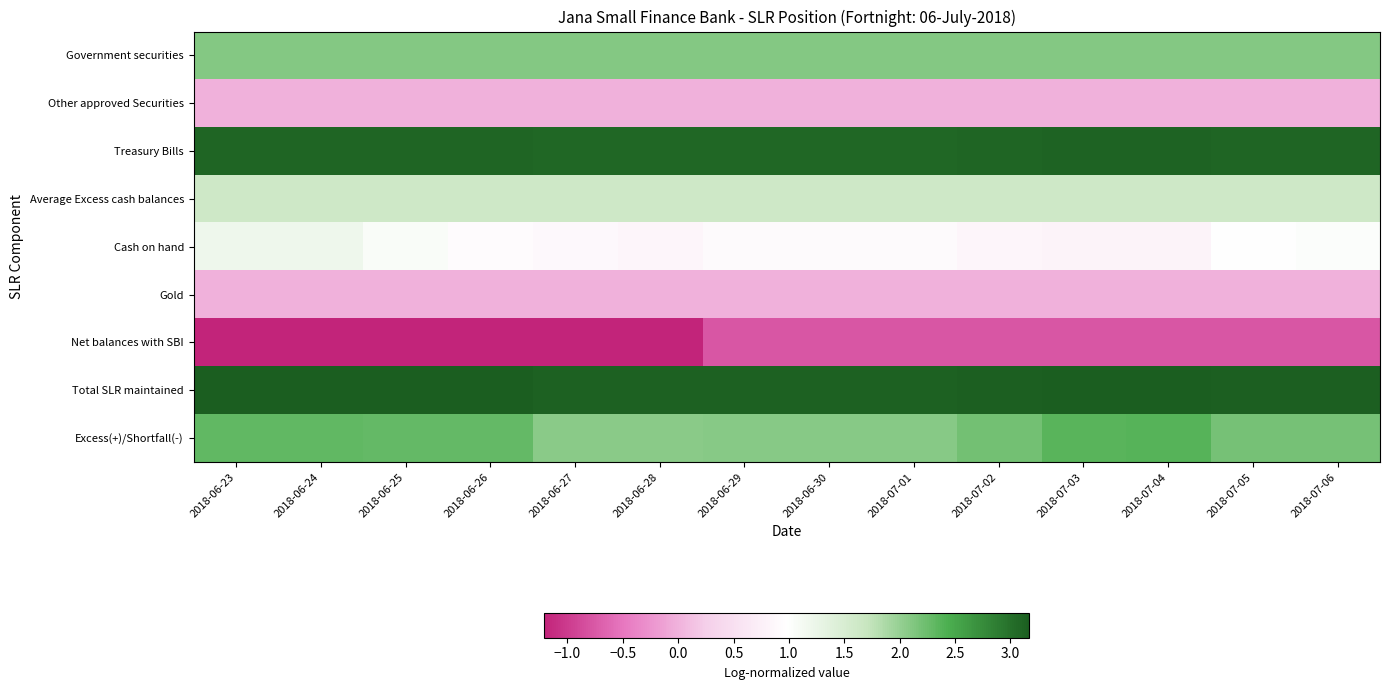

Which series changed the most between 2018-07-02 and 2018-07-04?

Excess(+)/Shortfall(-)